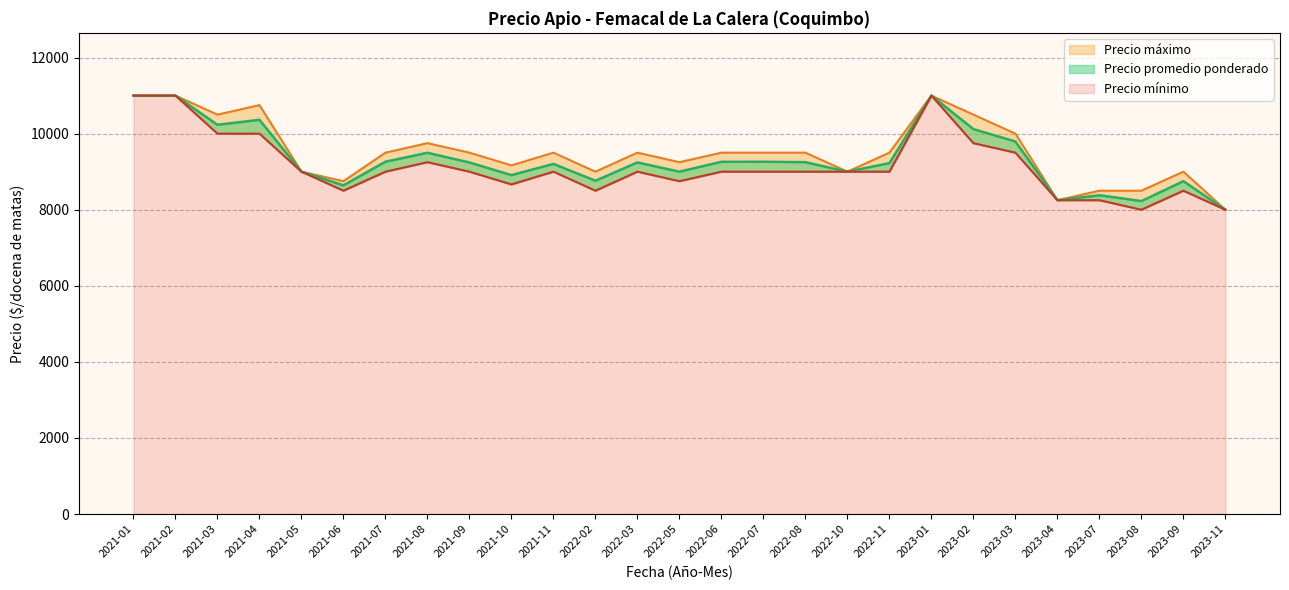

Which series changed the most between 2022-05 and 2023-06?

Precio maximo